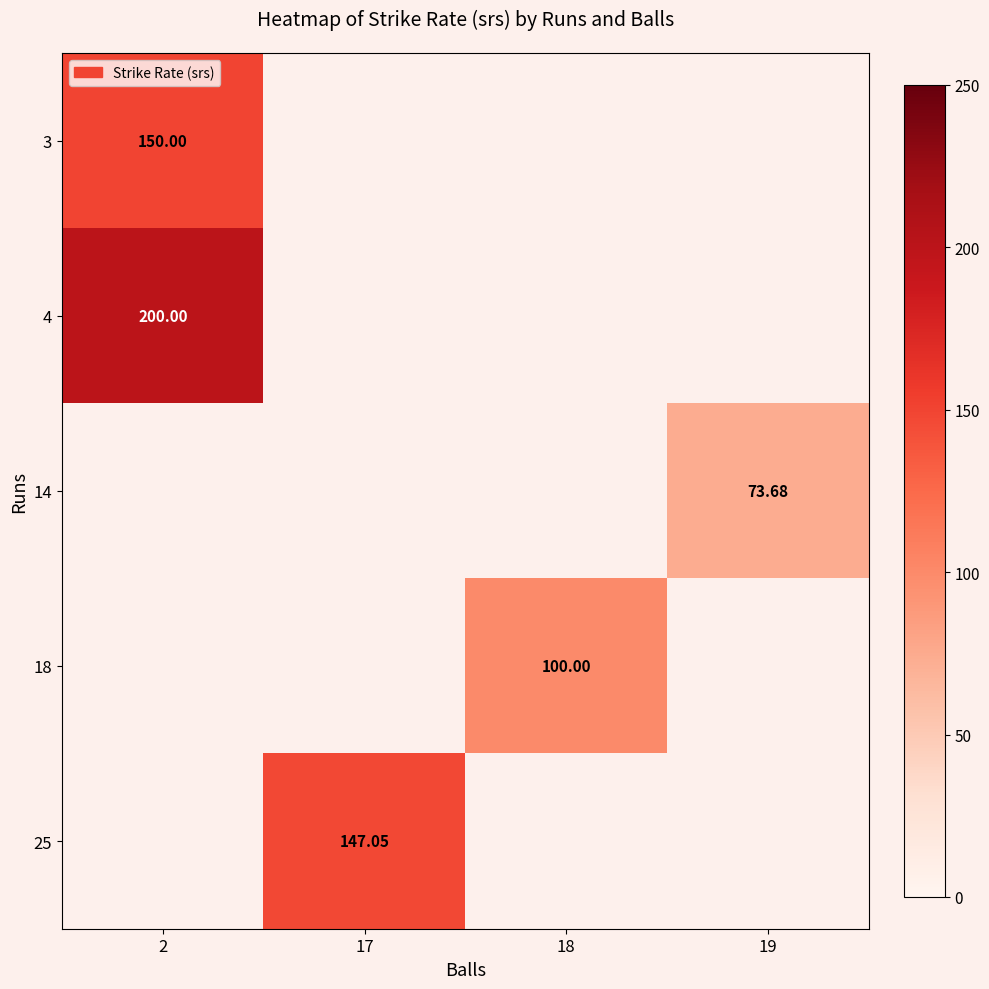

At which category does the chart reach its peak across all series?

2